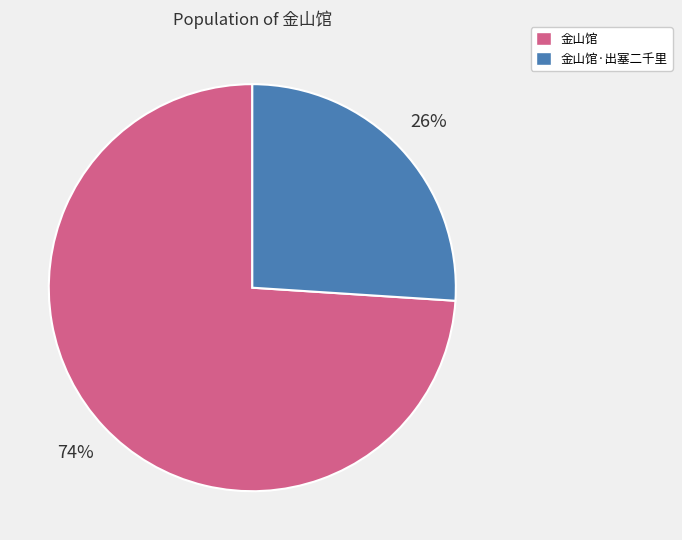

How many slices are in this pie chart?

2